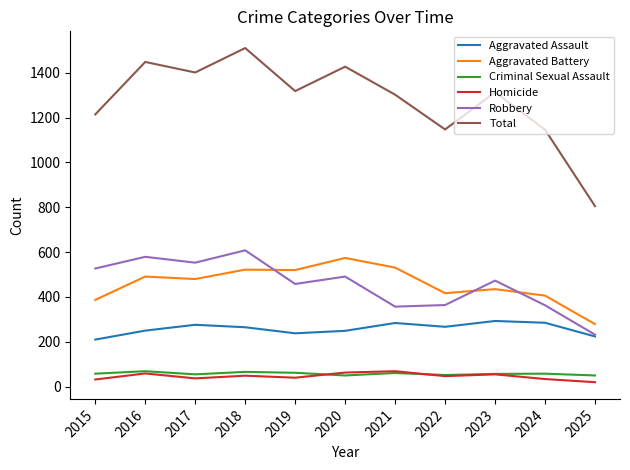

What is the difference between the second highest and second lowest values in the Homicide series?

31